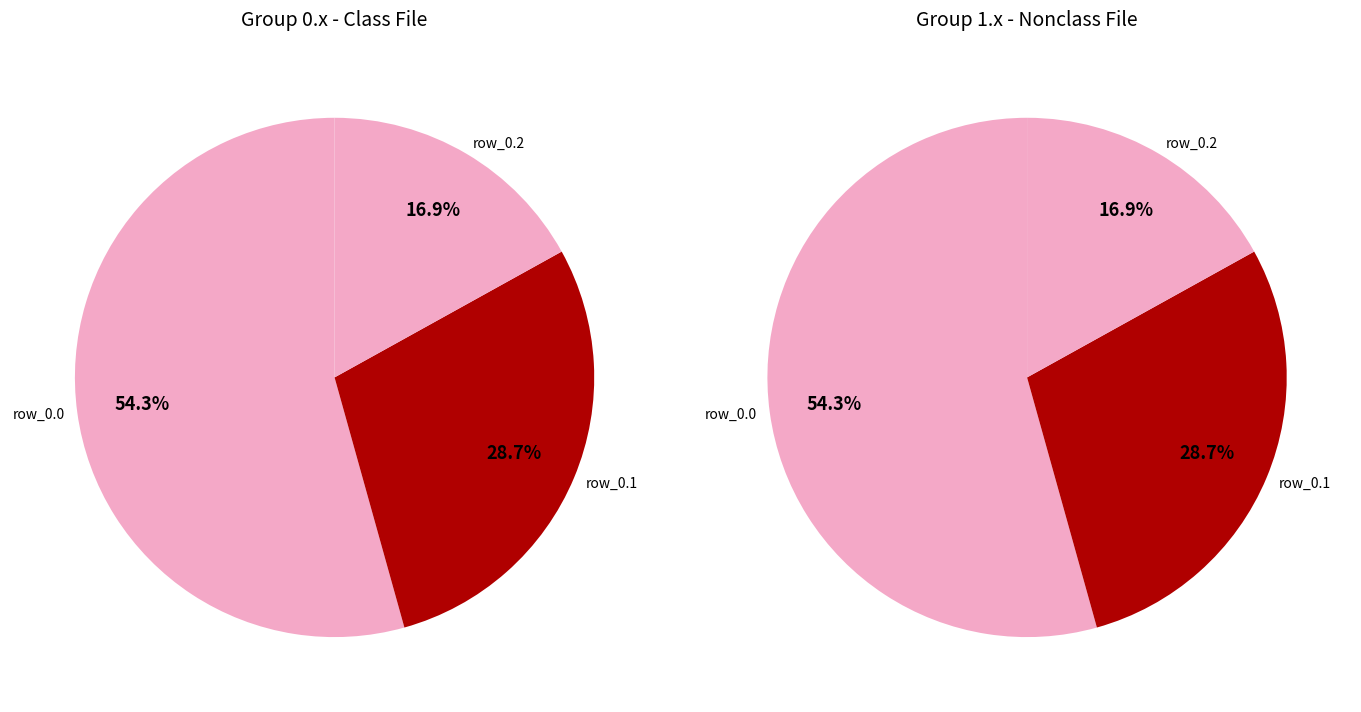

What is the majority slice?

row_0.0